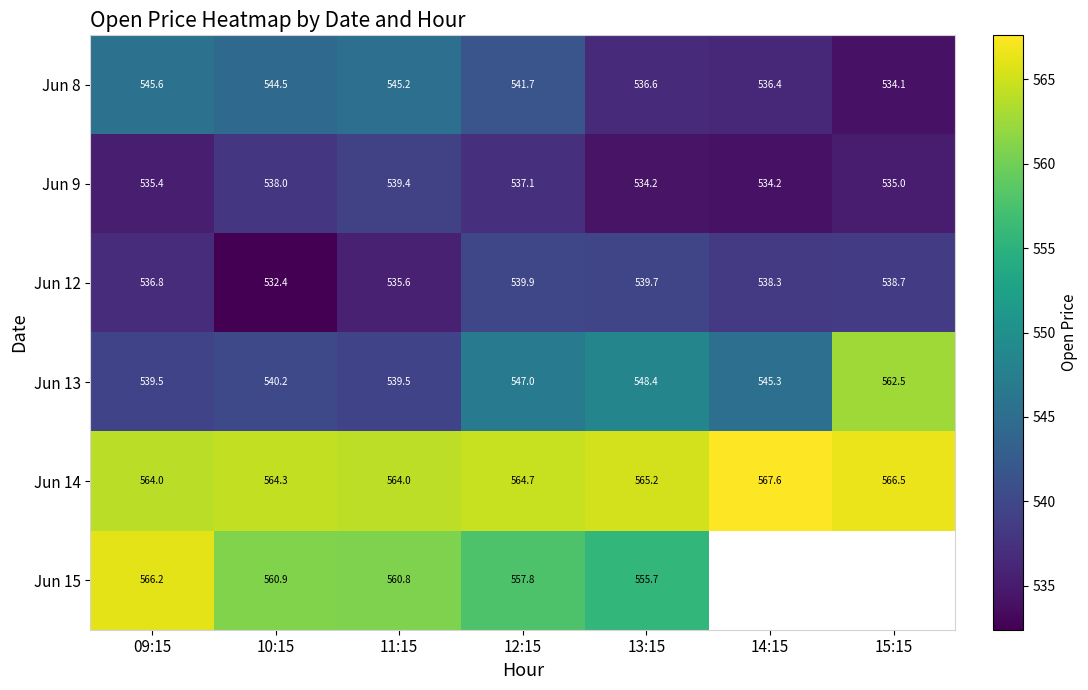

What is the difference between the maximum and second lowest values in the Jun 13 series?

23.0